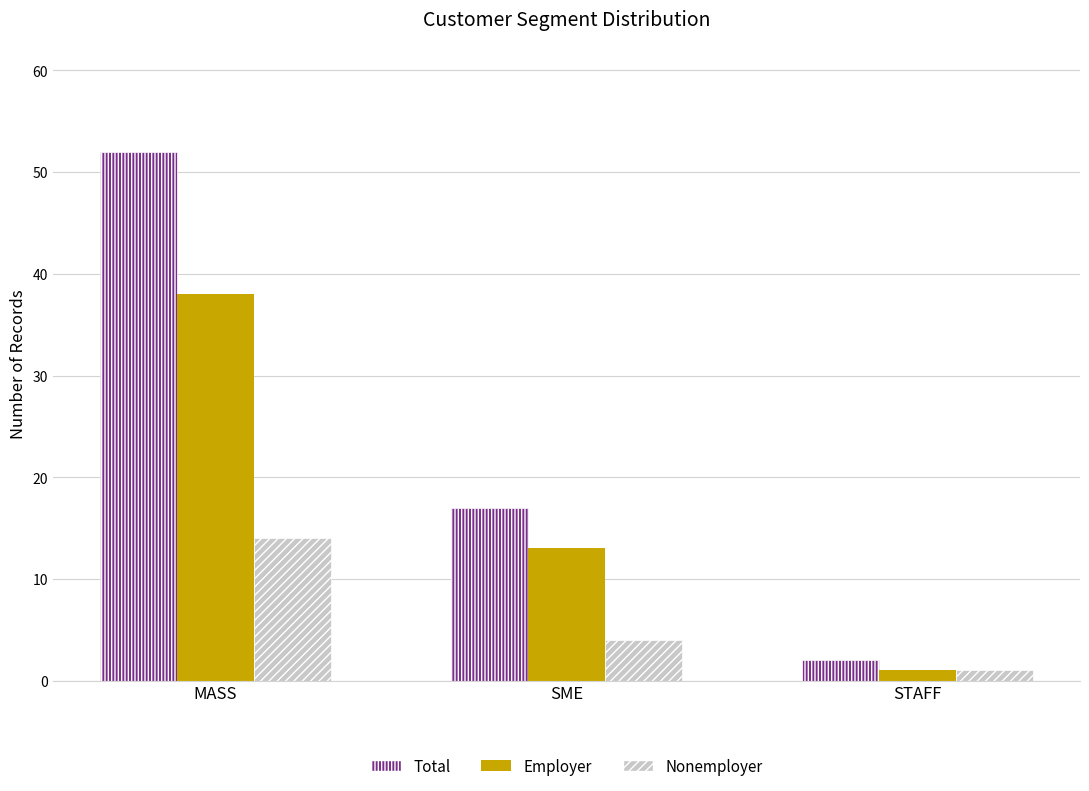

What is the highest value of the Employer series?

38